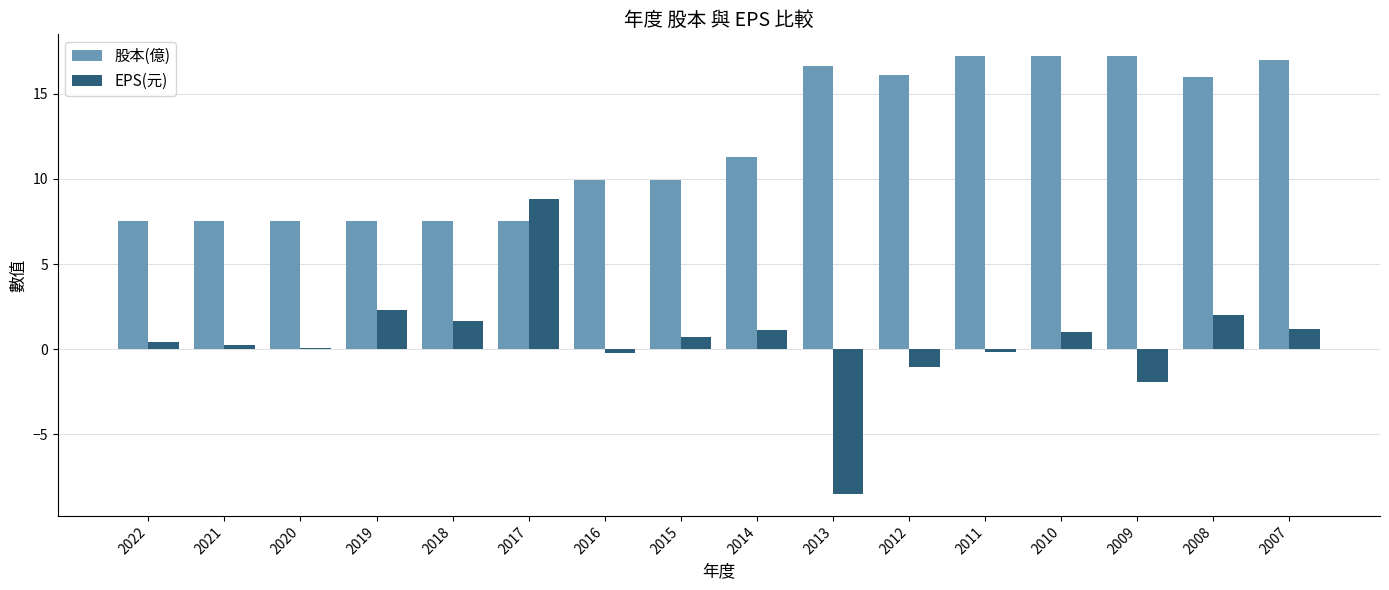

Is the value of EPS(元) at 2017 greater than the value of 股本(億) at 2018?

Yes